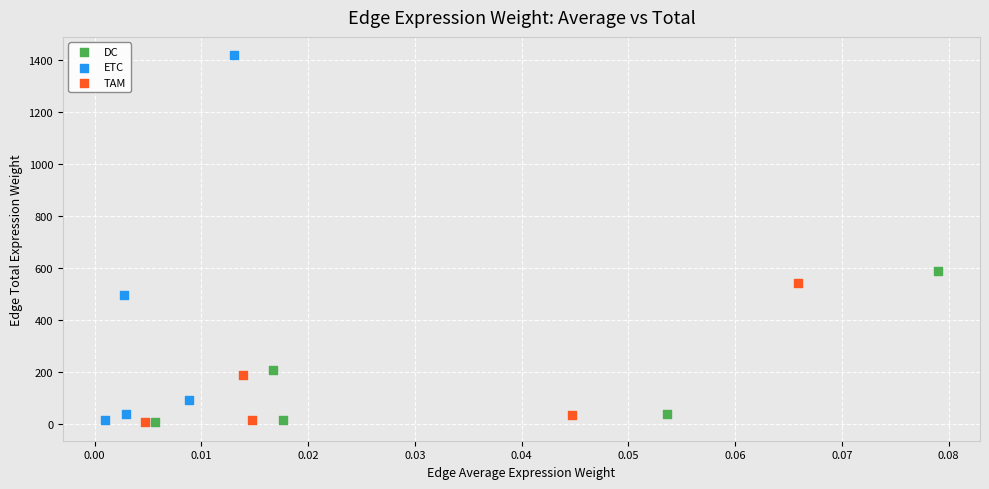

Which series contains the highest Y value?

ETC